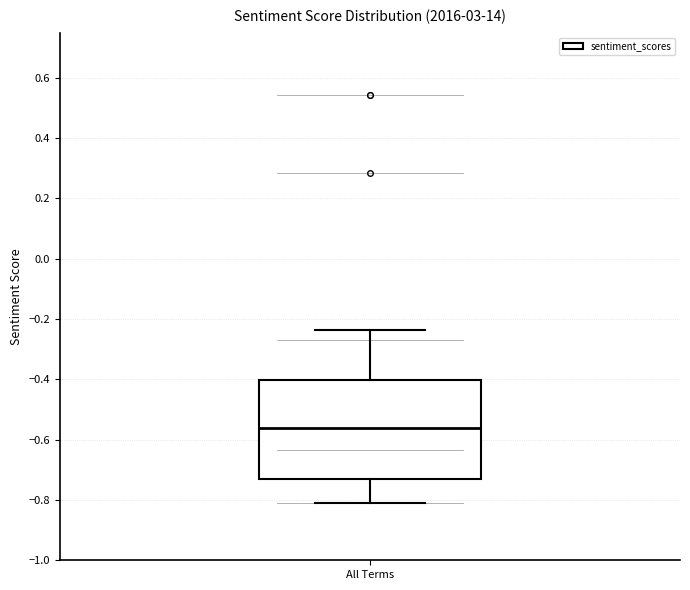

Read this box plot against the y-axis: the position of the median line, the range covered by the box, and the ends of both whiskers. The values are not printed on the chart, so give them approximately, as read against the axis.

median -0.56, box -0.74 to -0.40, whiskers -0.82 to -0.24